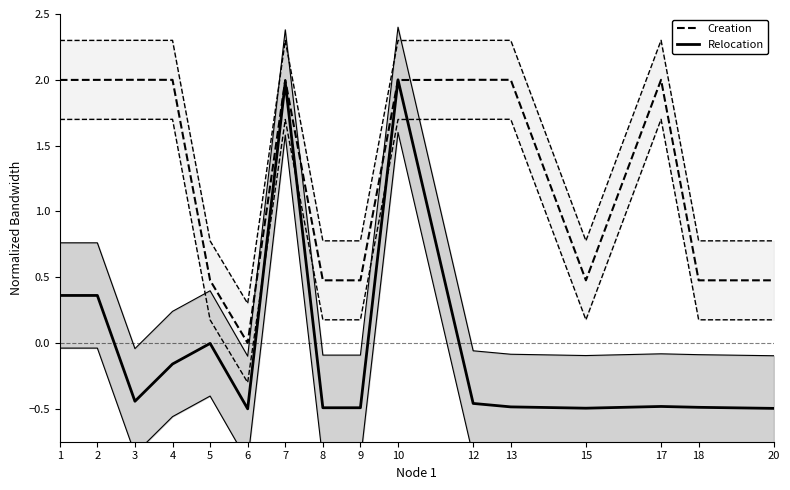

Reading left to right, list all the values displayed in this chart.

Creation: 2.0	2.0	2.0	2.0	0.5	0.0	2.0	0.5	0.5	2.0	2.0	2.0	0.5	2.0	0.5	0.5
Relocation: 0.4	0.4	-0.4	-0.2	-0.0	-0.5	2.0	-0.5	-0.5	2.0	-0.5	-0.5	-0.5	-0.5	-0.5	-0.5